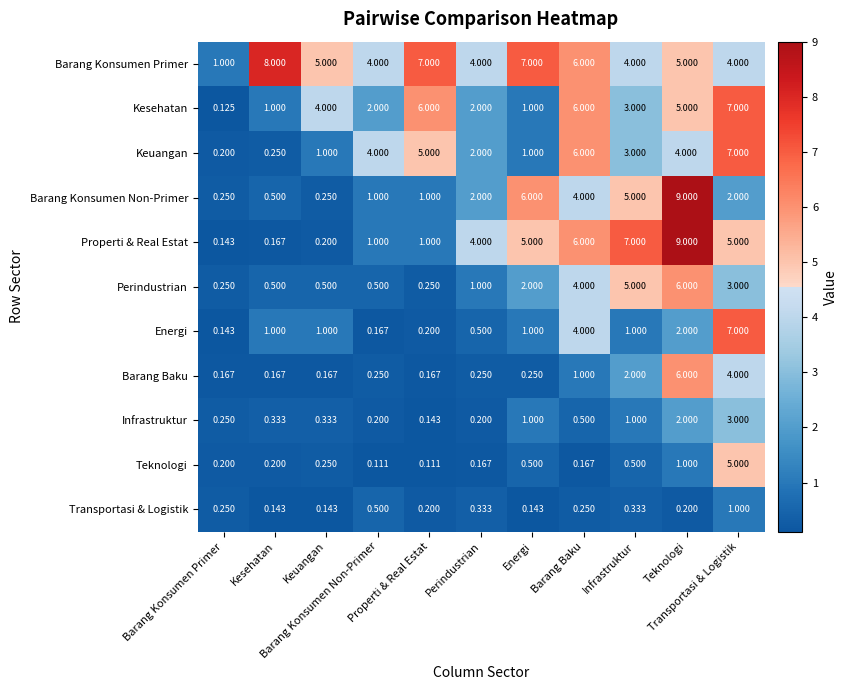

Reading left to right, what are all the values shown in this chart?

Barang Konsumen Primer: Barang Konsumen Primer=1.0	Kesehatan=8.0	Keuangan=5.0	Barang Konsumen Non-Primer=4.0	Properti & Real Estat=7.0	Perindustrian=4.0	Energi=7.0	Barang Baku=6.0	Infrastruktur=4.0	Teknologi=5.0	Transportasi & Logistik=4.0
Kesehatan: Barang Konsumen Primer=0.1	Kesehatan=1.0	Keuangan=4.0	Barang Konsumen Non-Primer=2.0	Properti & Real Estat=6.0	Perindustrian=2.0	Energi=1.0	Barang Baku=6.0	Infrastruktur=3.0	Teknologi=5.0	Transportasi & Logistik=7.0
Keuangan: Barang Konsumen Primer=0.2	Kesehatan=0.2	Keuangan=1.0	Barang Konsumen Non-Primer=4.0	Properti & Real Estat=5.0	Perindustrian=2.0	Energi=1.0	Barang Baku=6.0	Infrastruktur=3.0	Teknologi=4.0	Transportasi & Logistik=7.0
Barang Konsumen Non-Primer: Barang Konsumen Primer=0.2	Kesehatan=0.5	Keuangan=0.2	Barang Konsumen Non-Primer=1.0	Properti & Real Estat=1.0	Perindustrian=2.0	Energi=6.0	Barang Baku=4.0	Infrastruktur=5.0	Teknologi=9.0	Transportasi & Logistik=2.0
Properti & Real Estat: Barang Konsumen Primer=0.1	Kesehatan=0.2	Keuangan=0.2	Barang Konsumen Non-Primer=1.0	Properti & Real Estat=1.0	Perindustrian=4.0	Energi=5.0	Barang Baku=6.0	Infrastruktur=7.0	Teknologi=9.0	Transportasi & Logistik=5.0
Perindustrian: Barang Konsumen Primer=0.2	Kesehatan=0.5	Keuangan=0.5	Barang Konsumen Non-Primer=0.5	Properti & Real Estat=0.2	Perindustrian=1.0	Energi=2.0	Barang Baku=4.0	Infrastruktur=5.0	Teknologi=6.0	Transportasi & Logistik=3.0
Energi: Barang Konsumen Primer=0.1	Kesehatan=1.0	Keuangan=1.0	Barang Konsumen Non-Primer=0.2	Properti & Real Estat=0.2	Perindustrian=0.5	Energi=1.0	Barang Baku=4.0	Infrastruktur=1.0	Teknologi=2.0	Transportasi & Logistik=7.0
Barang Baku: Barang Konsumen Primer=0.2	Kesehatan=0.2	Keuangan=0.2	Barang Konsumen Non-Primer=0.2	Properti & Real Estat=0.2	Perindustrian=0.2	Energi=0.2	Barang Baku=1.0	Infrastruktur=2.0	Teknologi=6.0	Transportasi & Logistik=4.0
Infrastruktur: Barang Konsumen Primer=0.2	Kesehatan=0.3	Keuangan=0.3	Barang Konsumen Non-Primer=0.2	Properti & Real Estat=0.1	Perindustrian=0.2	Energi=1.0	Barang Baku=0.5	Infrastruktur=1.0	Teknologi=2.0	Transportasi & Logistik=3.0
Teknologi: Barang Konsumen Primer=0.2	Kesehatan=0.2	Keuangan=0.2	Barang Konsumen Non-Primer=0.1	Properti & Real Estat=0.1	Perindustrian=0.2	Energi=0.5	Barang Baku=0.2	Infrastruktur=0.5	Teknologi=1.0	Transportasi & Logistik=5.0
Transportasi & Logistik: Barang Konsumen Primer=0.2	Kesehatan=0.1	Keuangan=0.1	Barang Konsumen Non-Primer=0.5	Properti & Real Estat=0.2	Perindustrian=0.3	Energi=0.1	Barang Baku=0.2	Infrastruktur=0.3	Teknologi=0.2	Transportasi & Logistik=1.0